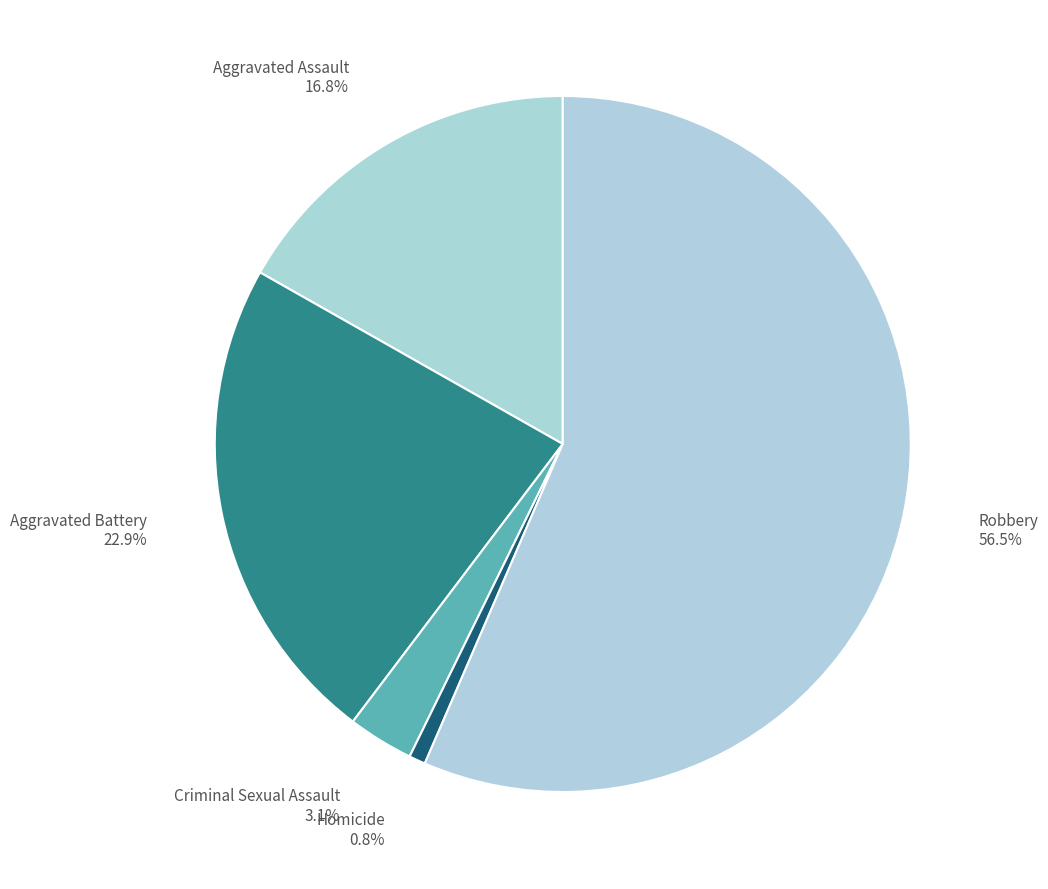

The Homicide slice represents 1% of the pie. True or false?

True